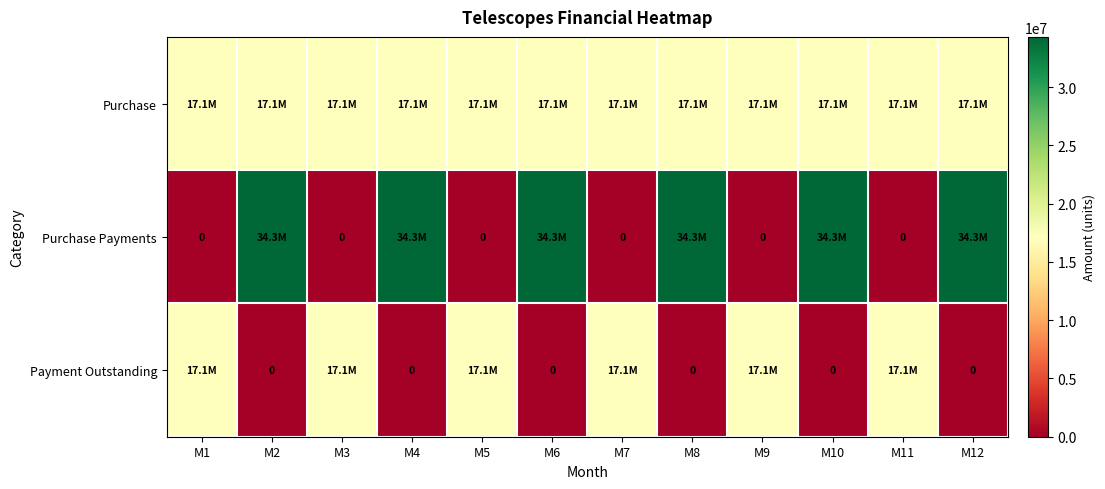

Is it true that Payment Outstanding equals 17150000 at M1?

True